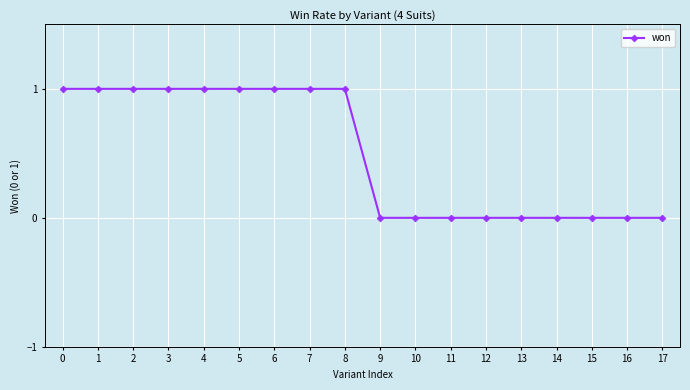

What is the value of the 5th point from the left?

1